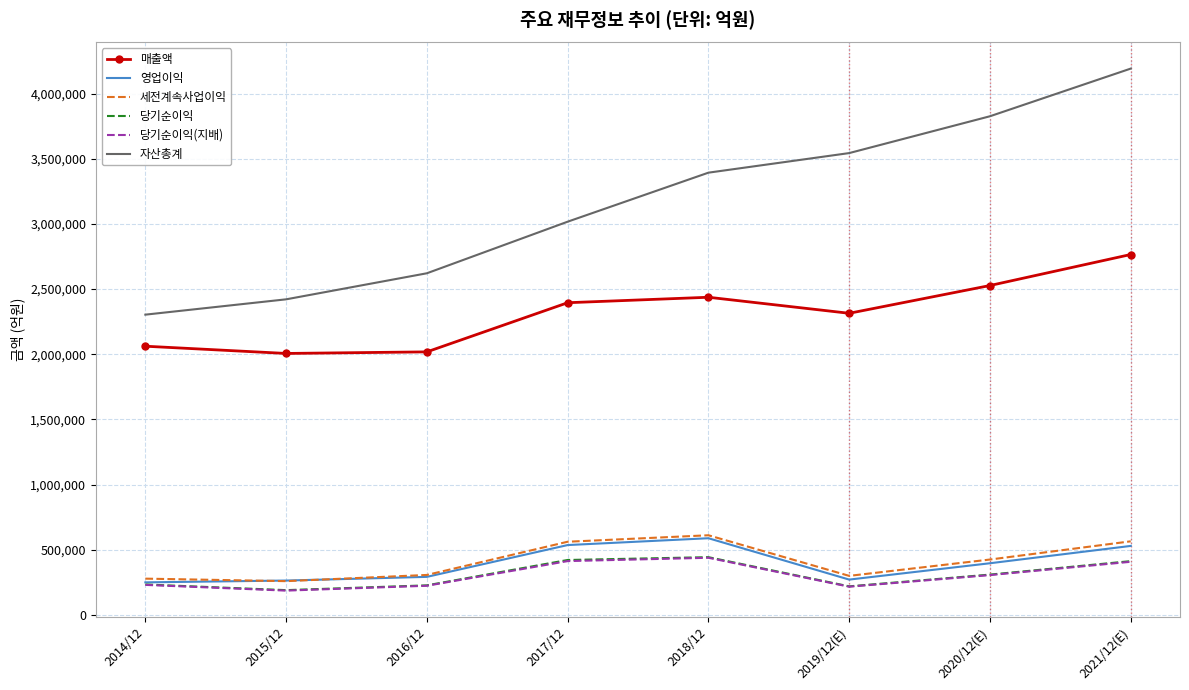

True or false: 매출액 has a value of 2437714 at 2018/12.

True